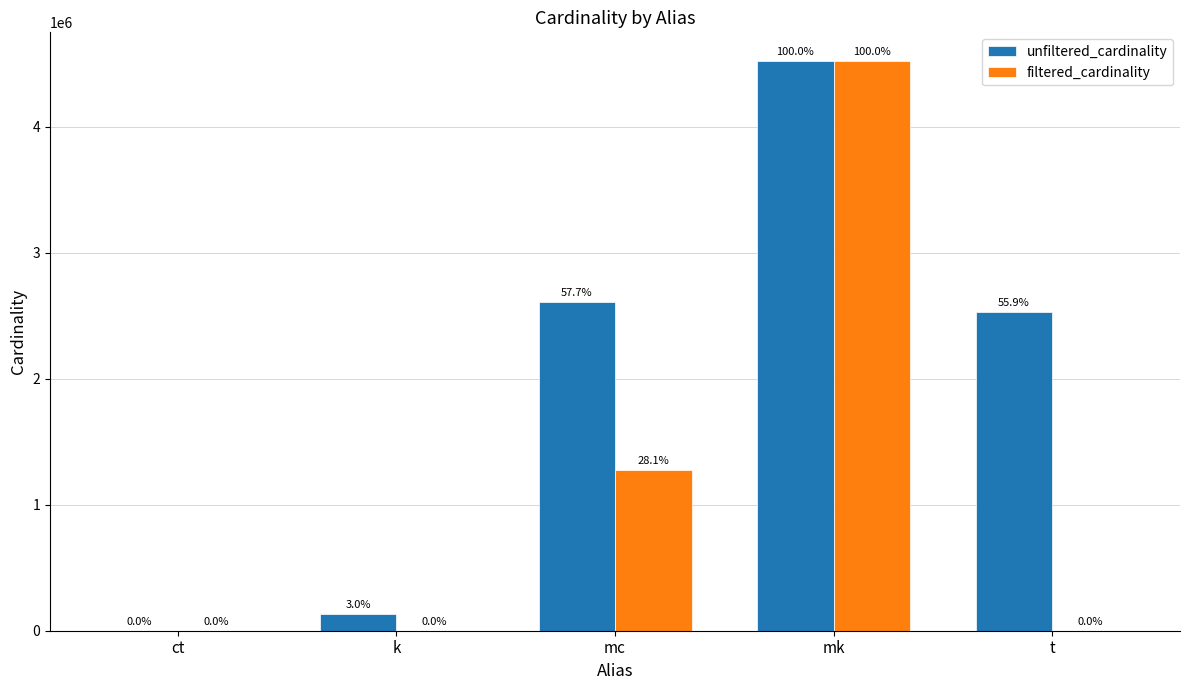

At which category is the sum across all series the highest?

mk